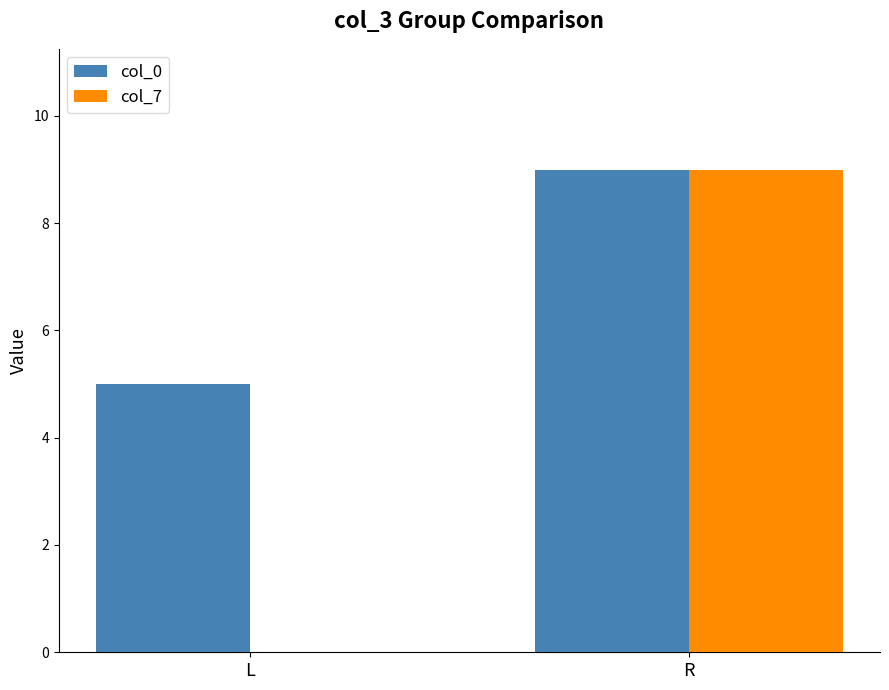

Between L and R, which series saw the biggest shift?

col_7